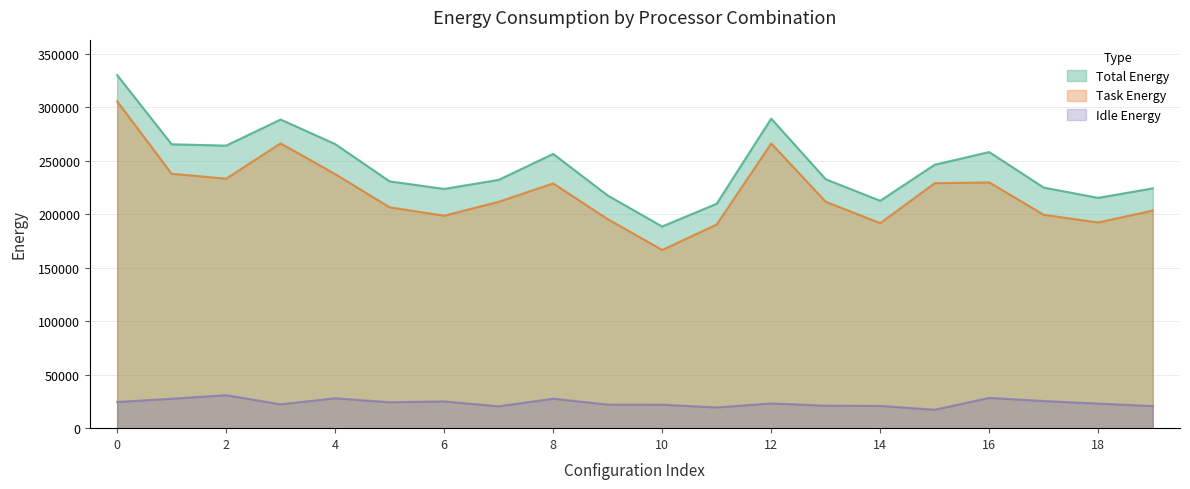

Between 5 and 11, which is larger?

5